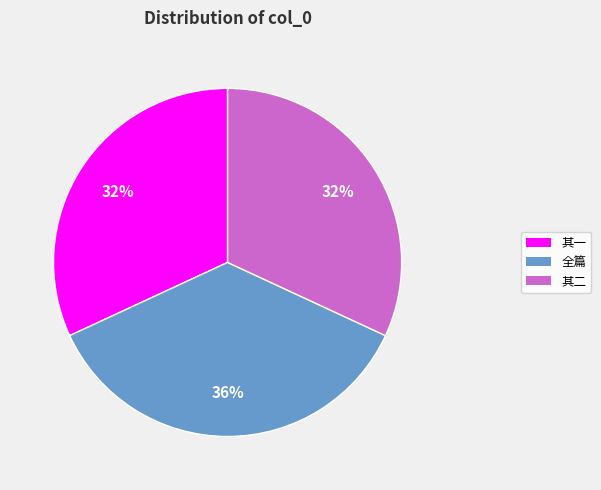

Which category has the biggest portion of the pie?

全篇